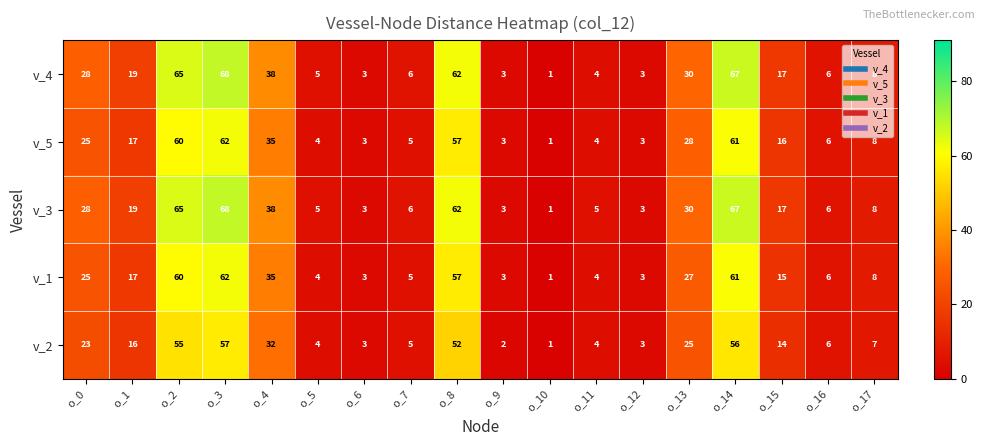

What is the difference between the highest and lowest values at o_2?

10